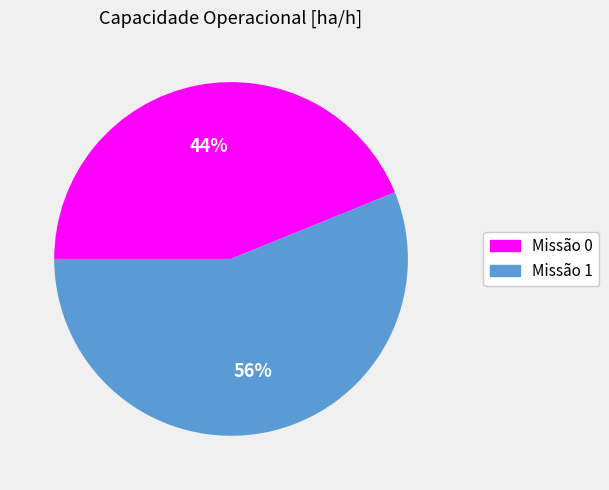

To the nearest percent, what is the difference between the largest and smallest slice percentages?

12%